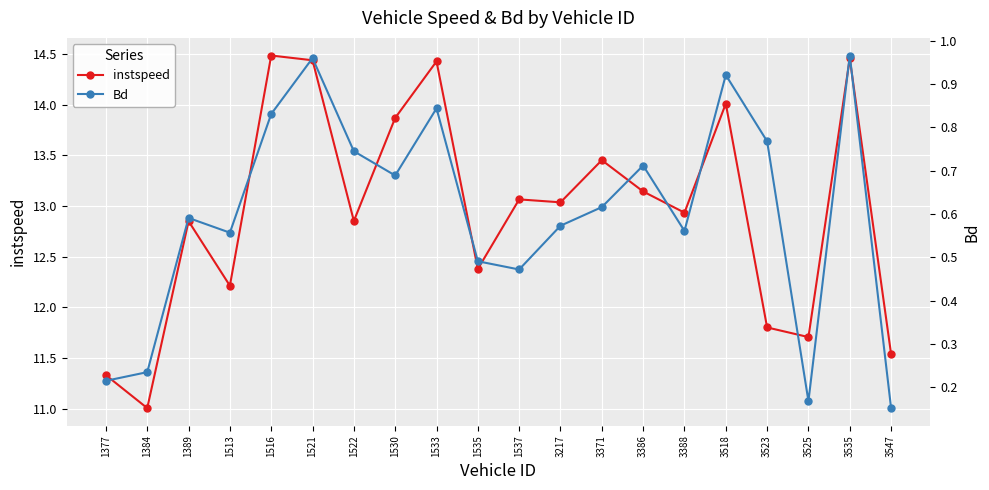

Is it true that Bd equals 0.4 at 3371?

False